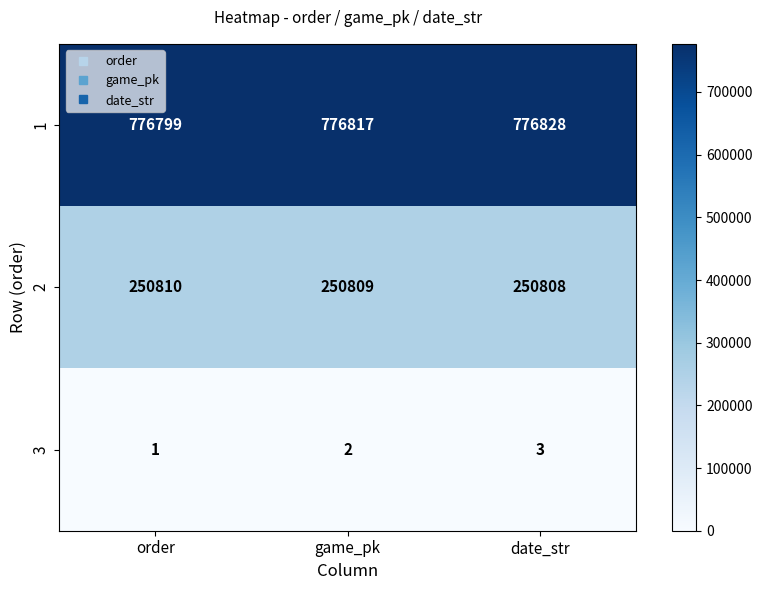

Where is 1 nearest to the value 776813?

game_pk